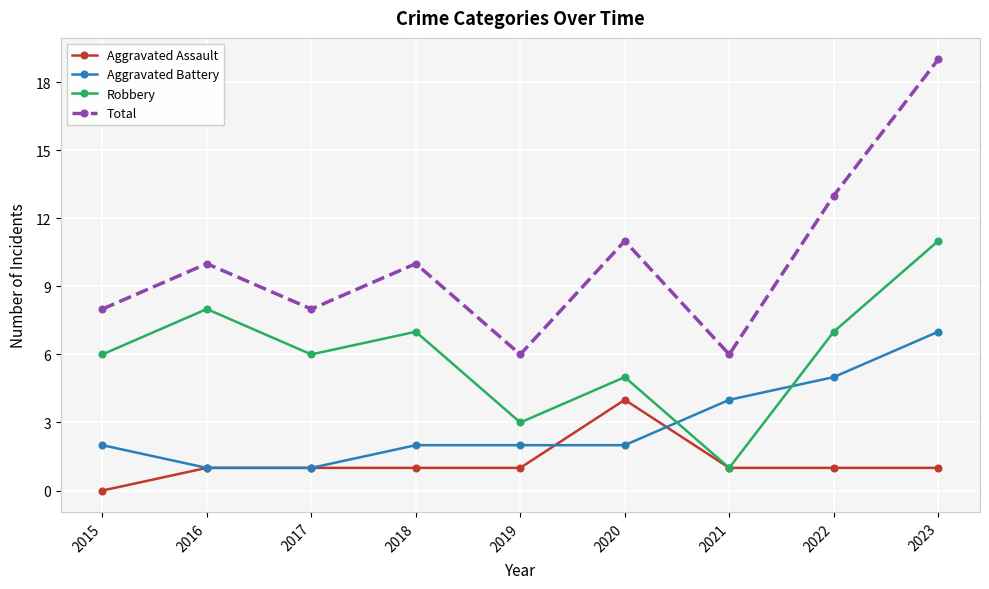

What is the maximum value shown in the chart?

19